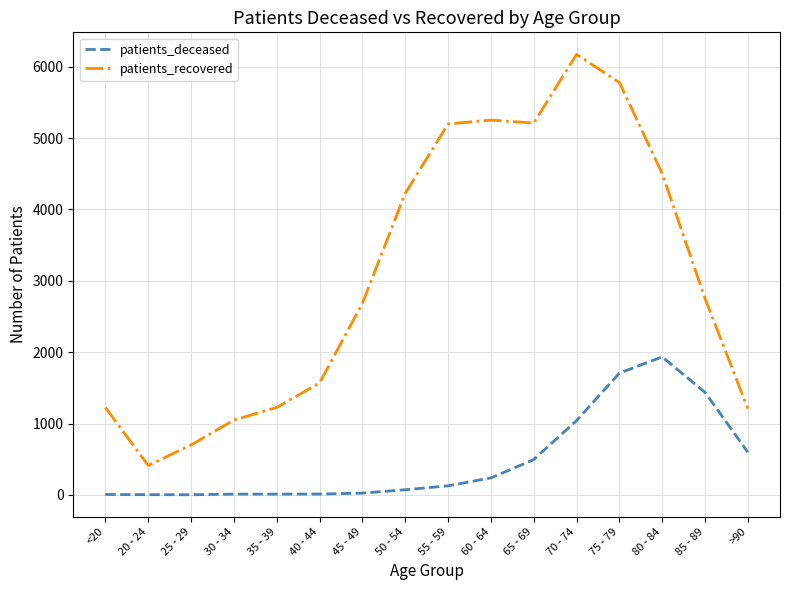

Rank the series by their average value, from highest to lowest.

patients_recovered, patients_deceased